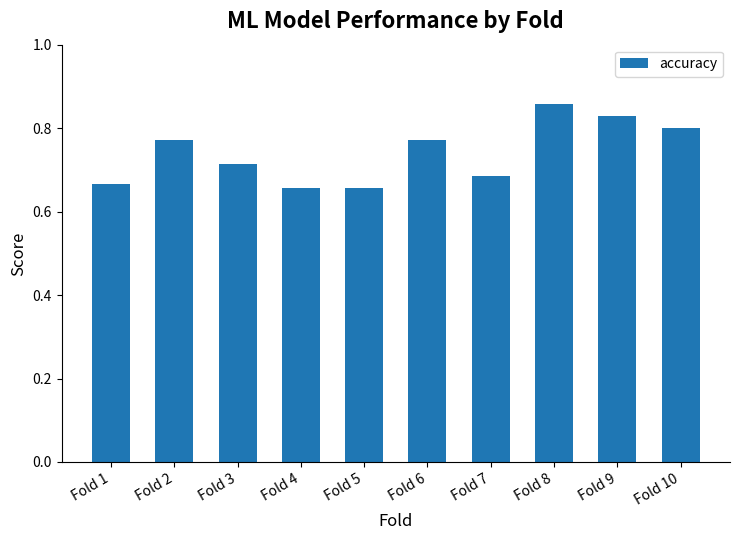

How many data points does each series have?

10